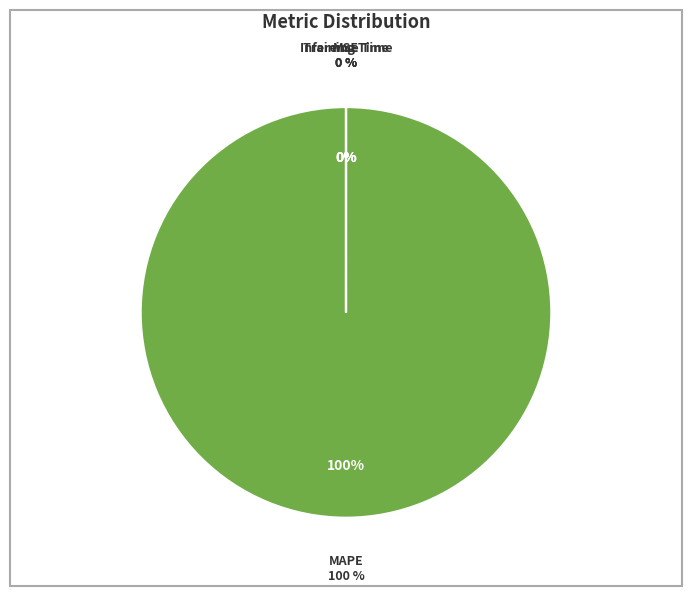

What percentage is NOT represented by MSE?

100.0%